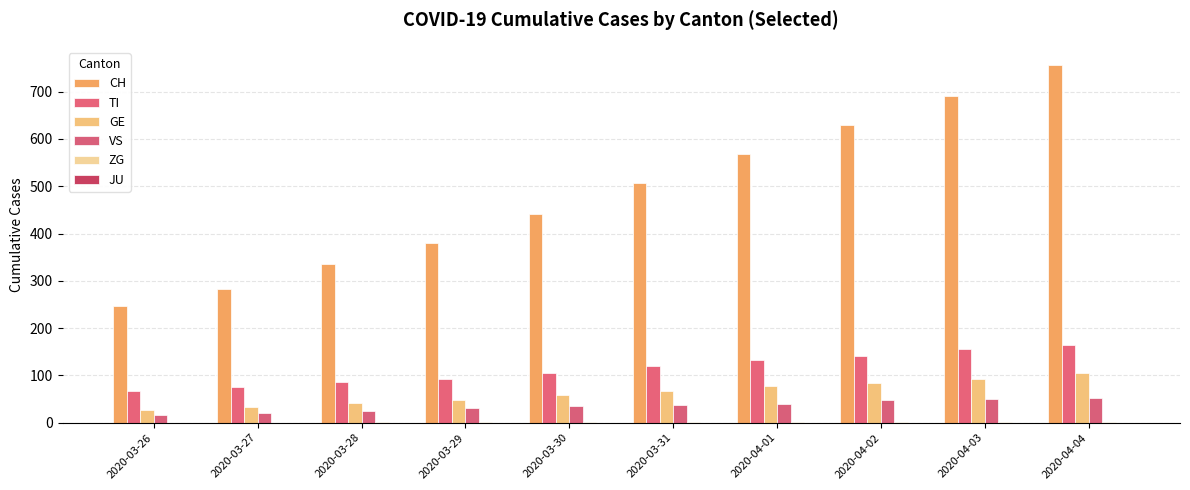

Are the bars horizontal?

No